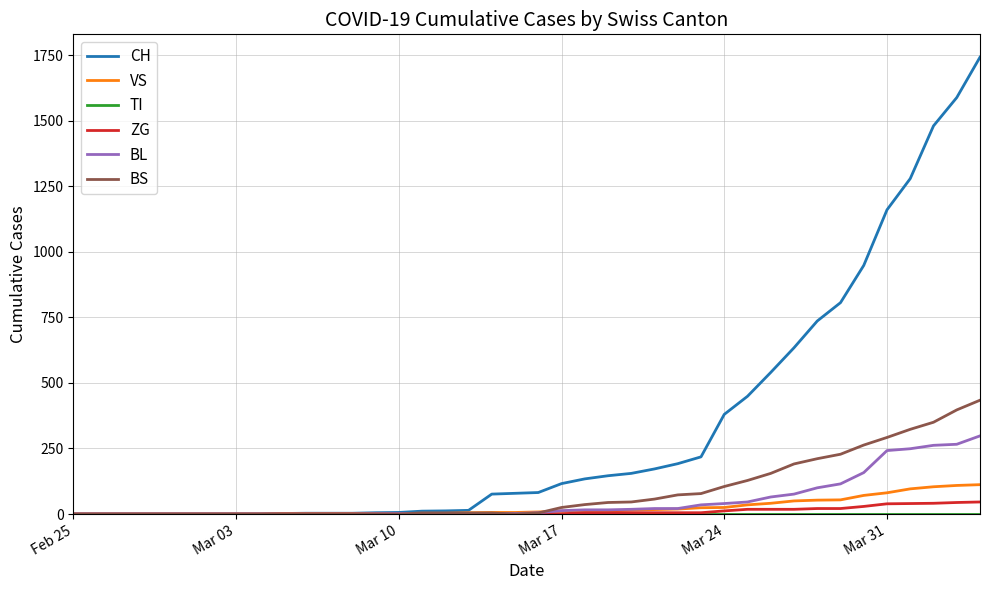

What is the highest value of the BS series?

434